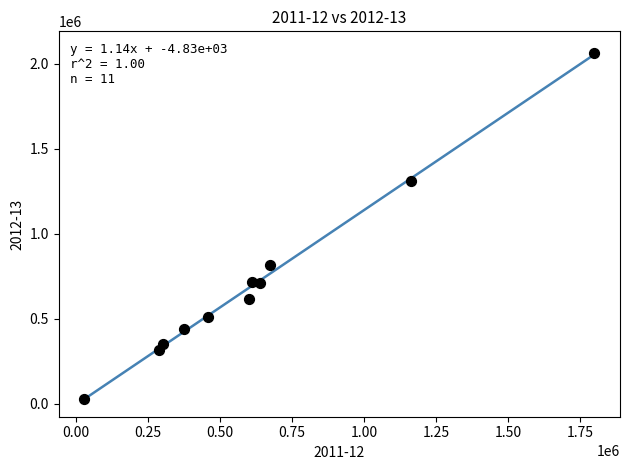

What is the range of Y values (max minus min)?

2032569